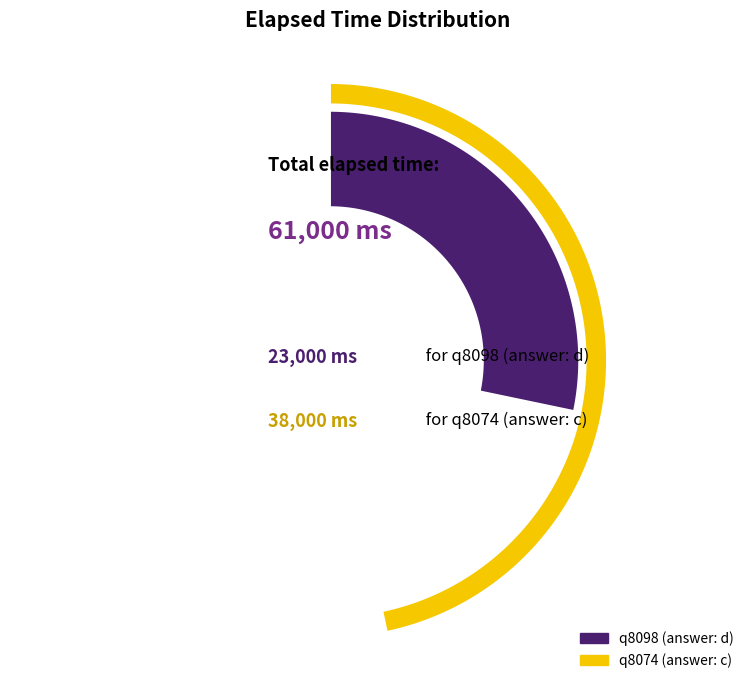

To the nearest percent, what is the difference between the q8098 (answer: d) and q8074 (answer: c) slice percentages?

25%